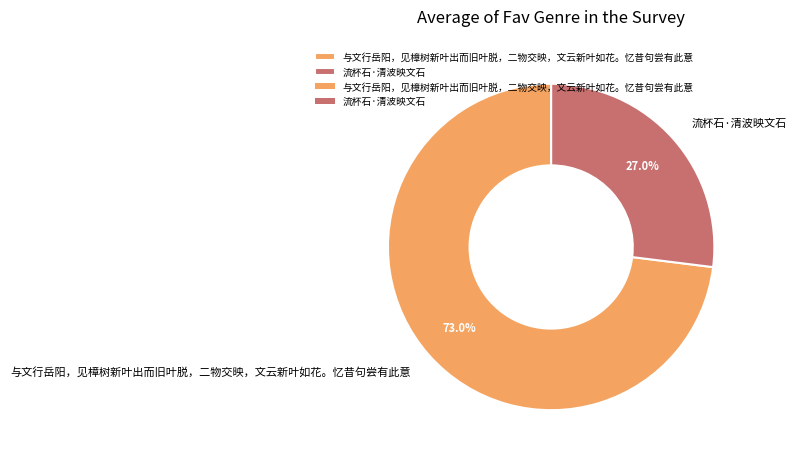

What is the smallest slice in the pie chart?

流杯石·清波映文石